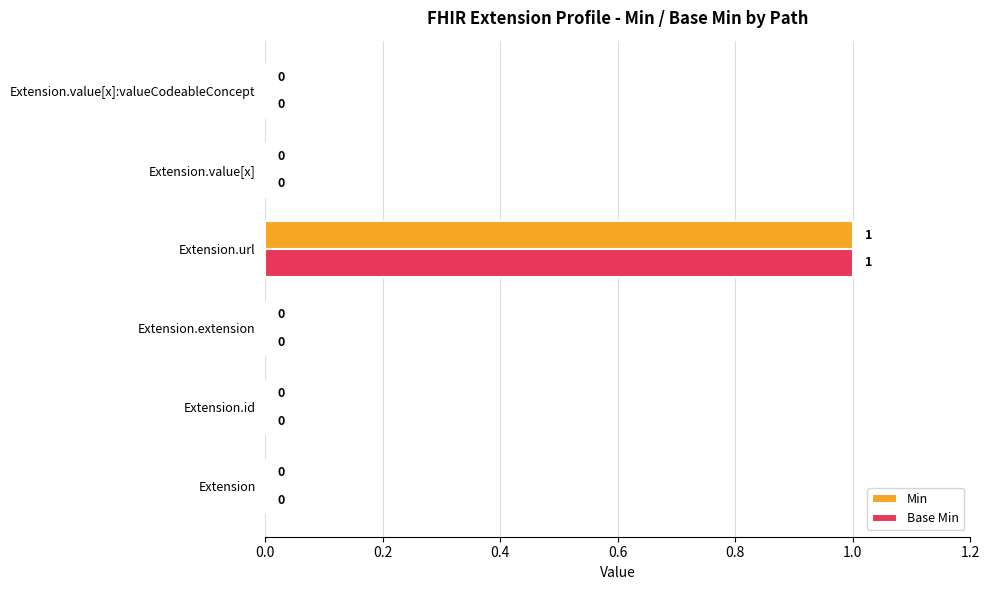

True or false: Min has a value of 1 at Extension.id.

False